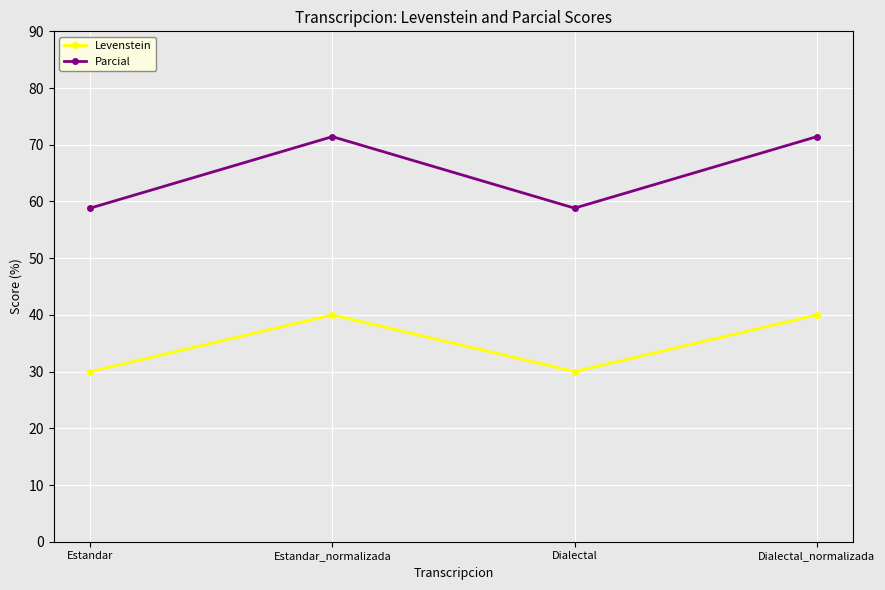

True or false: Parcial and Levenstein intersect in this chart.

False